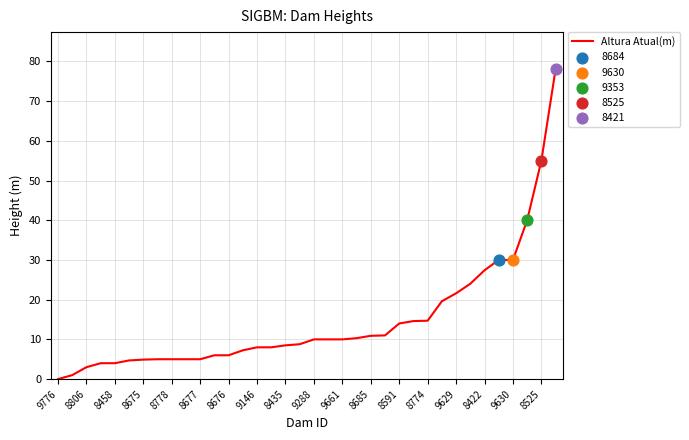

What is the difference between the maximum and minimum values?

78.0